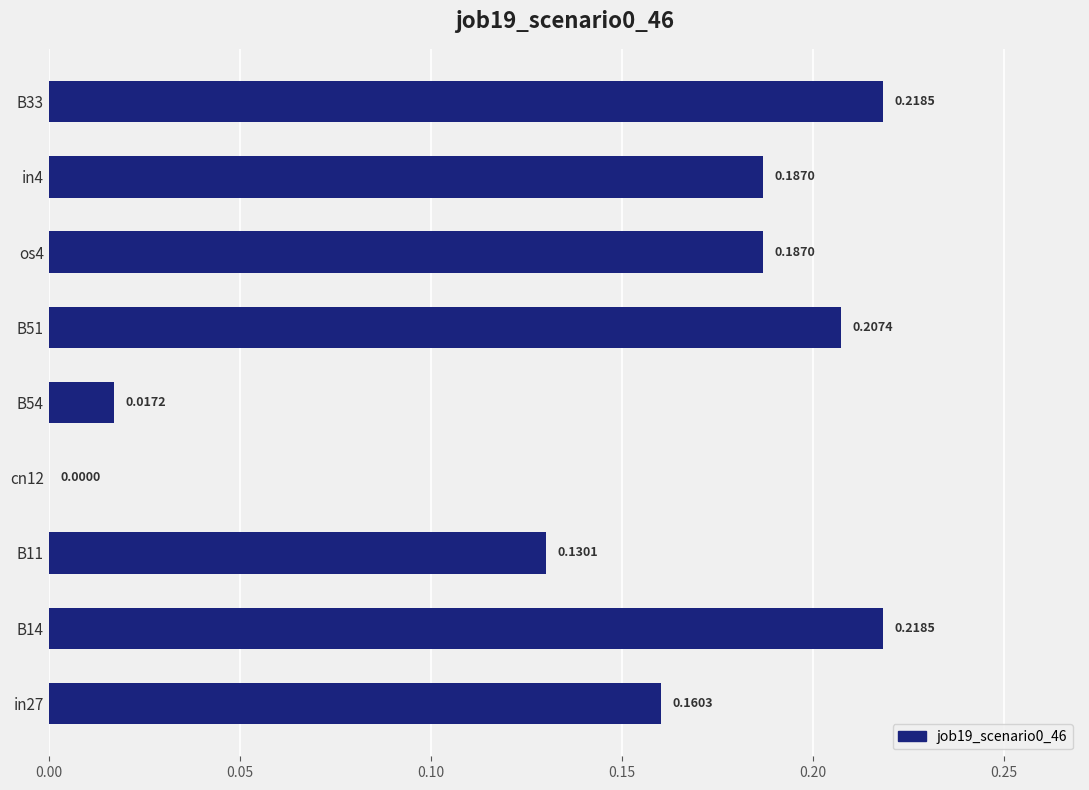

What is the change in value from B11 to in4?

+0.1